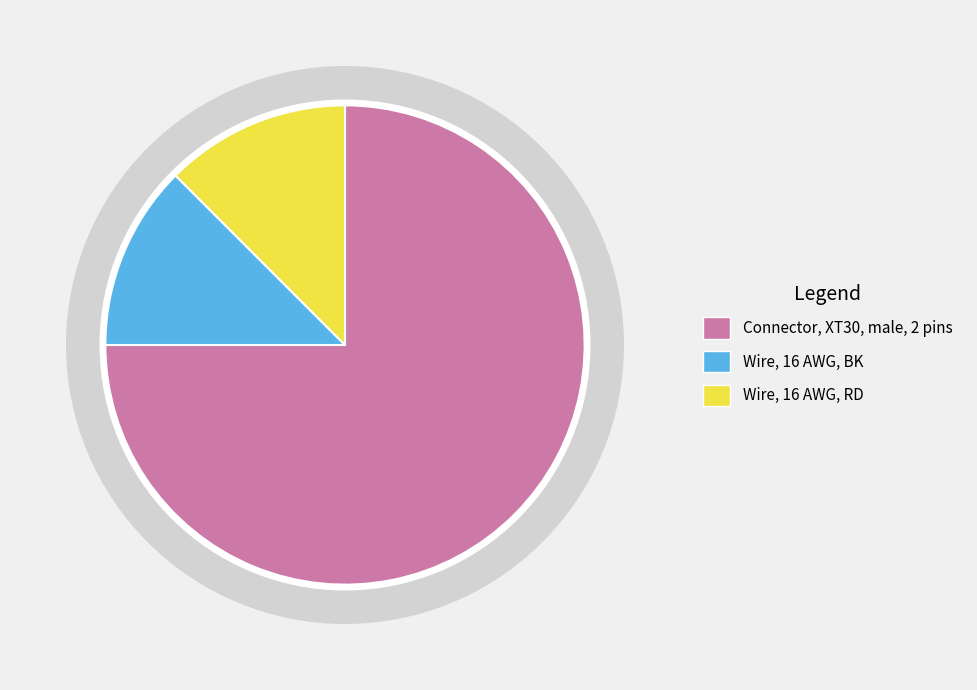

Does Wire, 16 AWG, BK represent more than half of the total?

No